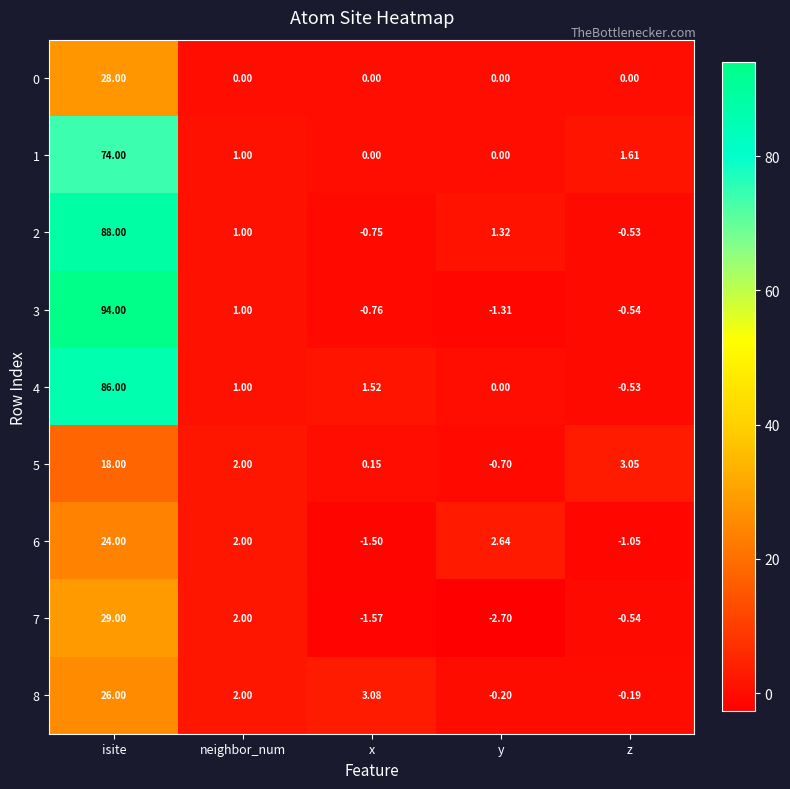

How many series are shown in this chart?

9